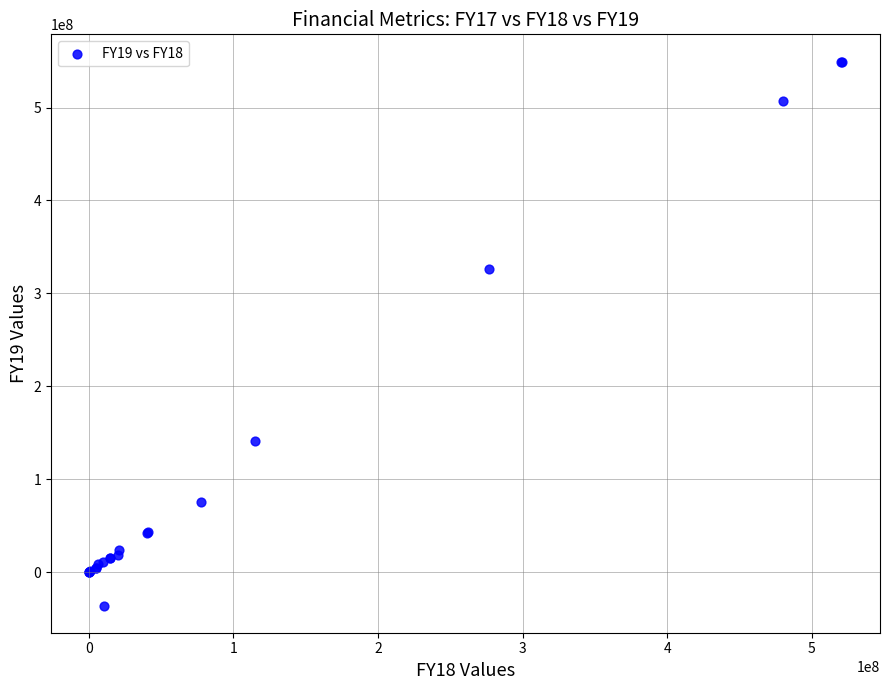

What Y value in the scatter plot is closest to 256781640?

326733147